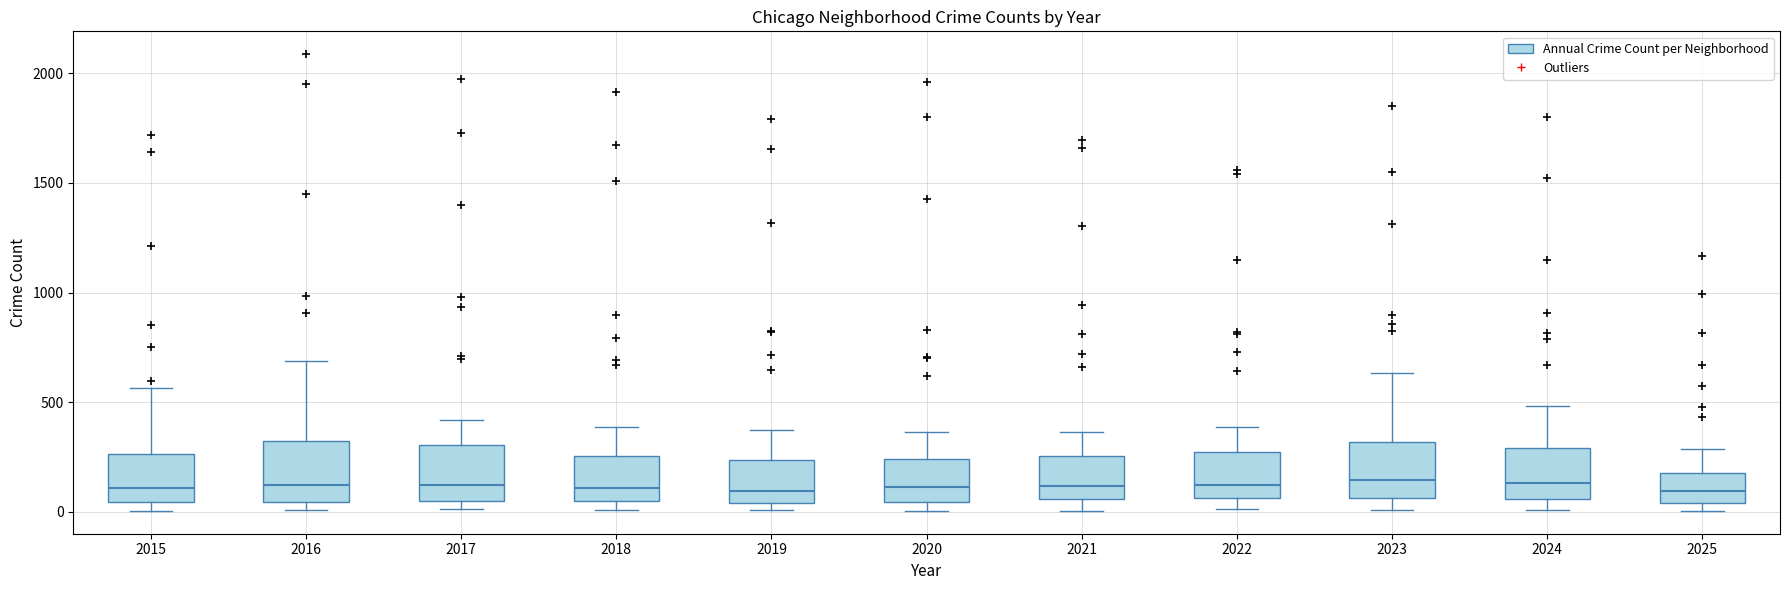

Reading left to right, read every box against the y-axis: the position of its median line, the range the box covers, and the ends of its whiskers. The values are not printed on the chart, so give them approximately, as read against the axis.

2015: median 100, box 50 to 250, whiskers 0 to 550
2016: median 150, box 50 to 300, whiskers 0 to 700
2017: median 100, box 50 to 300, whiskers 0 to 400
2018: median 100, box 50 to 250, whiskers 0 to 400
2019: median 100, box 50 to 250, whiskers 0 to 400
2020: median 100, box 50 to 250, whiskers 0 to 350
2021: median 100, box 50 to 250, whiskers 0 to 350
2022: median 150, box 50 to 250, whiskers 0 to 400
2023: median 150, box 50 to 300, whiskers 0 to 650
2024: median 150, box 50 to 300, whiskers 0 to 500
2025: median 100, box 50 to 200, whiskers 0 to 300